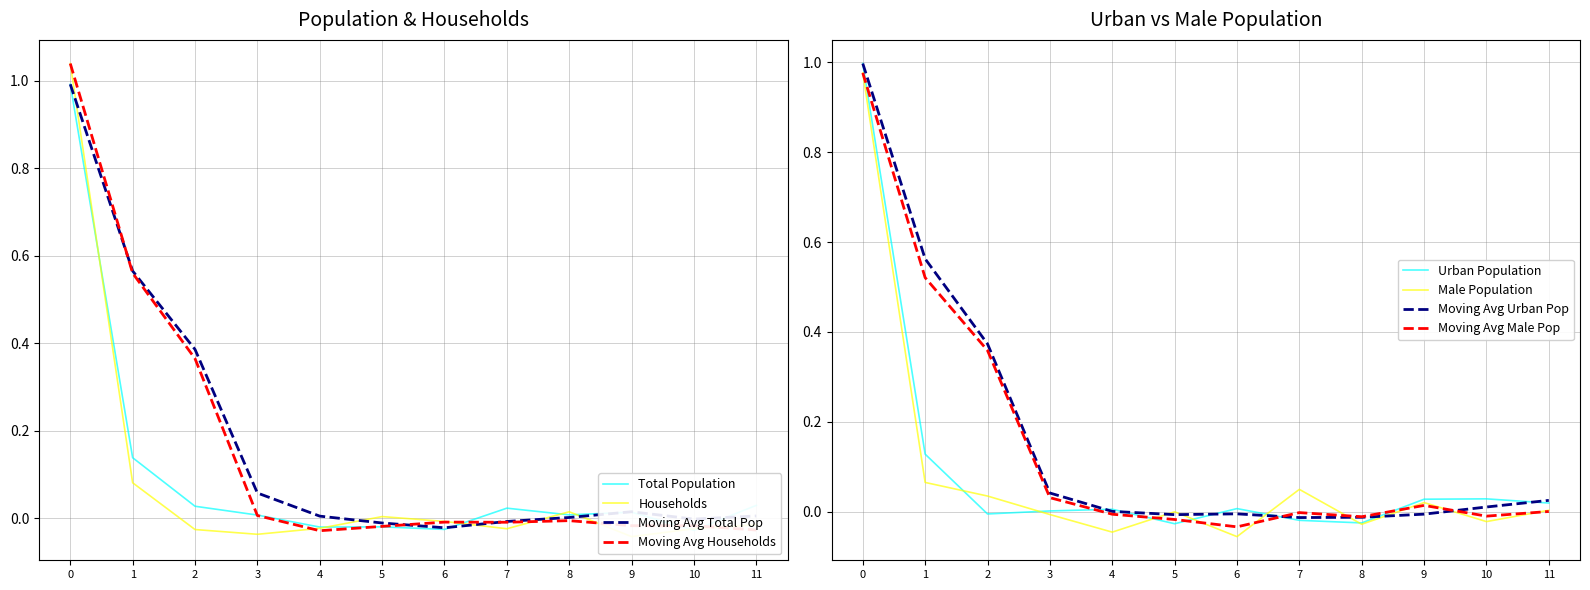

True or false: Moving Avg Households has a value of -0.0 at 8.

True